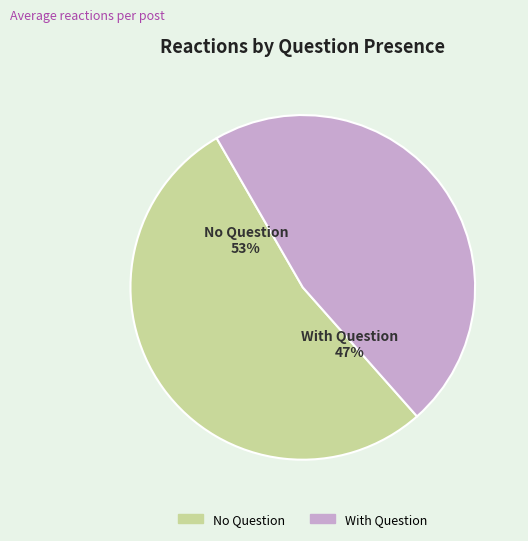

Which slice is the smallest?

With Question